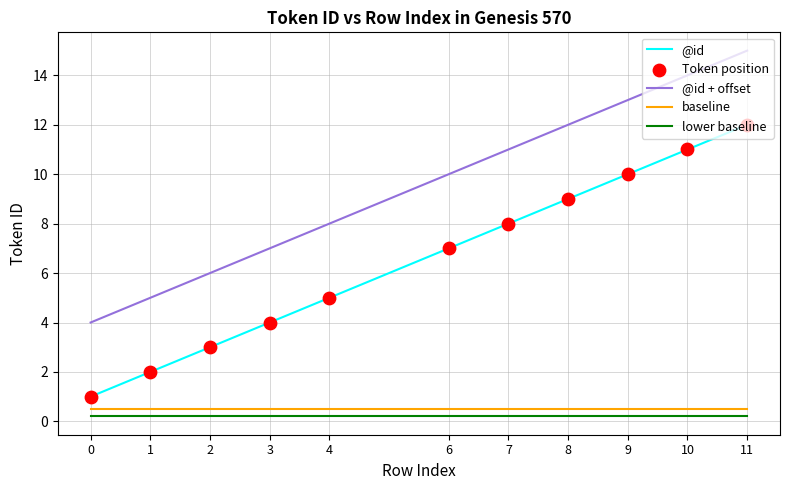

What is the difference between the maximum and minimum values in the @id series?

11.0